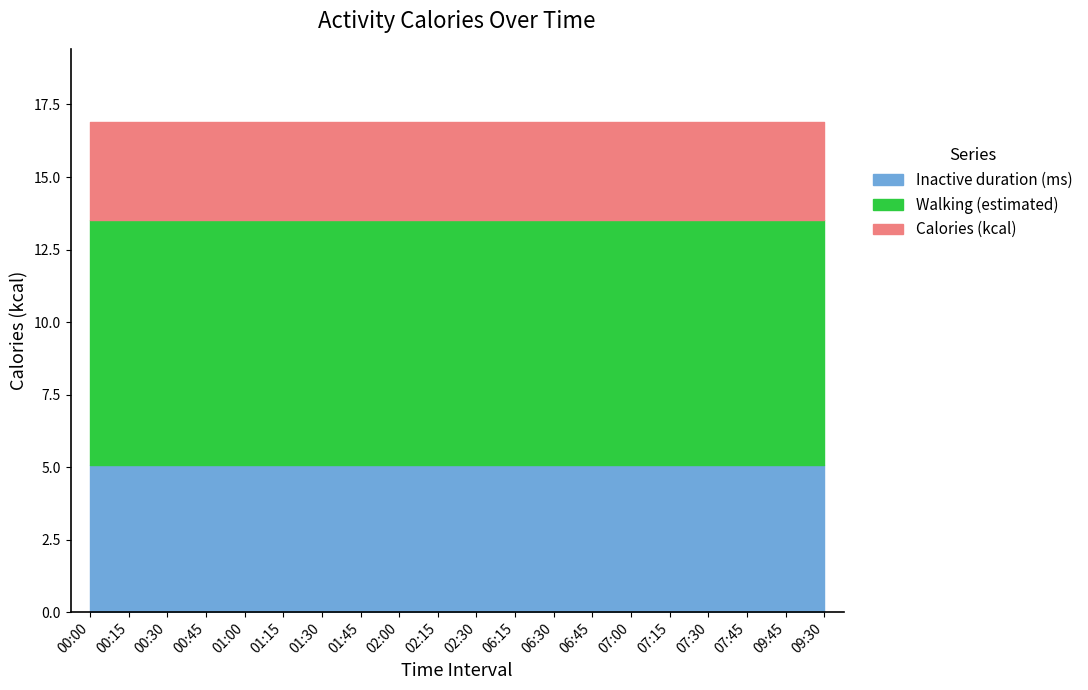

Which series ends up on top after the final intersection of Calories (kcal) and Inactive duration (ms)?

Inactive duration (ms)